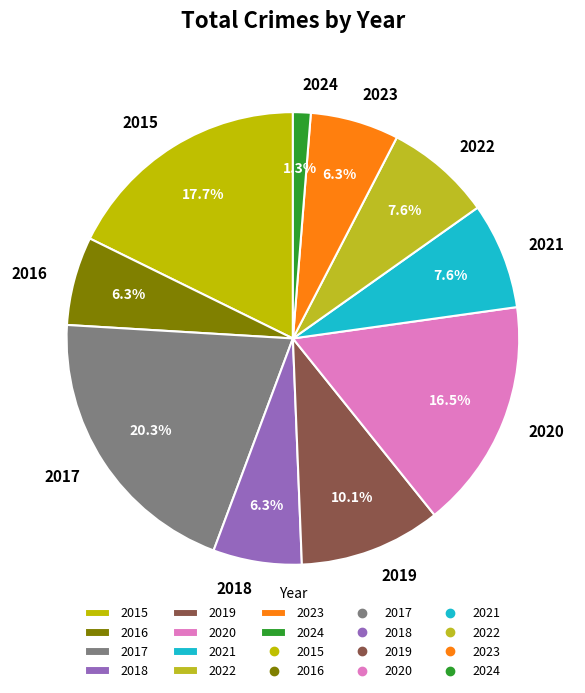

Is there any slice that represents more than half of the pie?

No